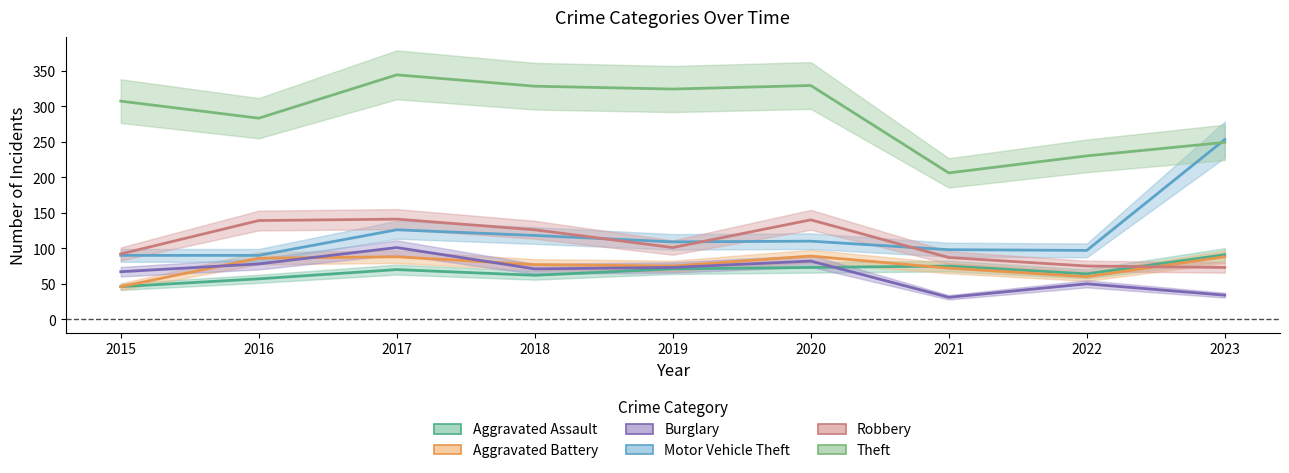

How many lines are shown in the chart?

6